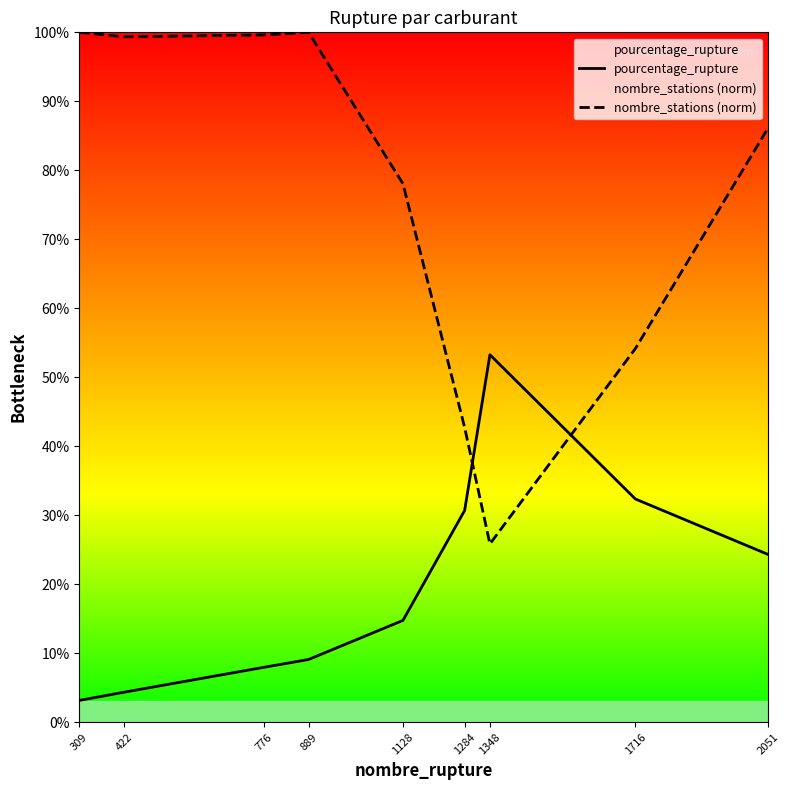

What is the difference between the maximum and minimum values in the nombre_stations (norm) series?

74.2